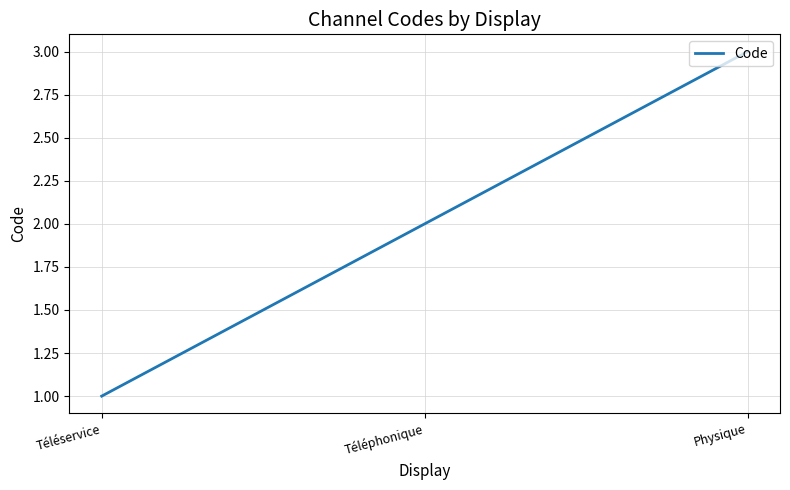

At which category does the chart reach its minimum across all series?

Téléservice